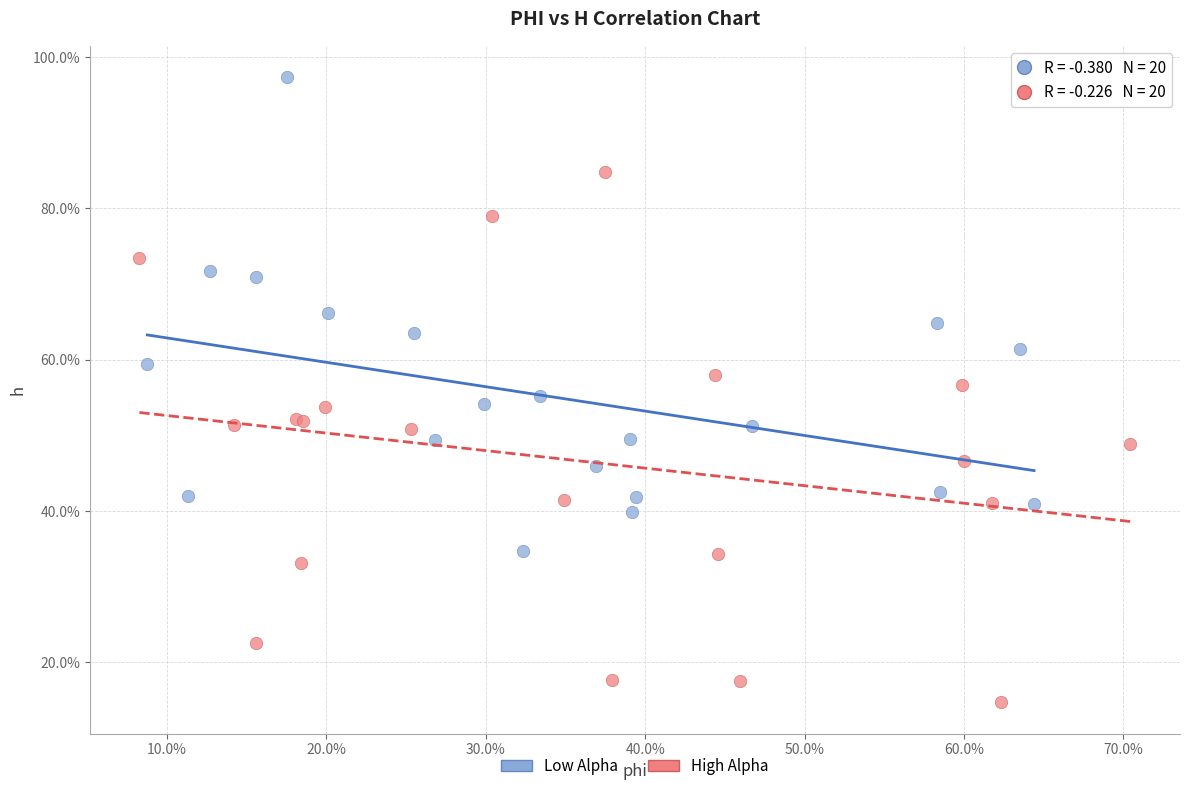

What are all the series names shown in the legend?

Low Alpha, High Alpha